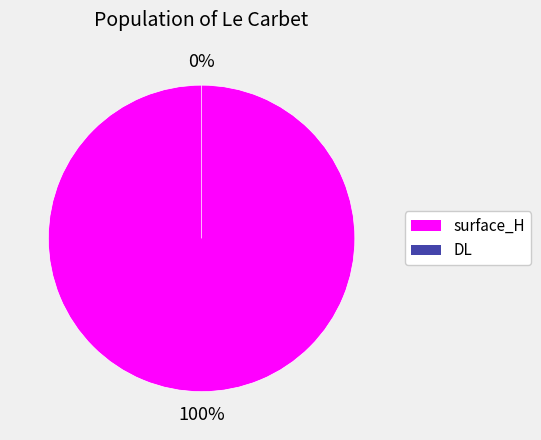

The surface_H slice represents 100% of the pie. True or false?

True